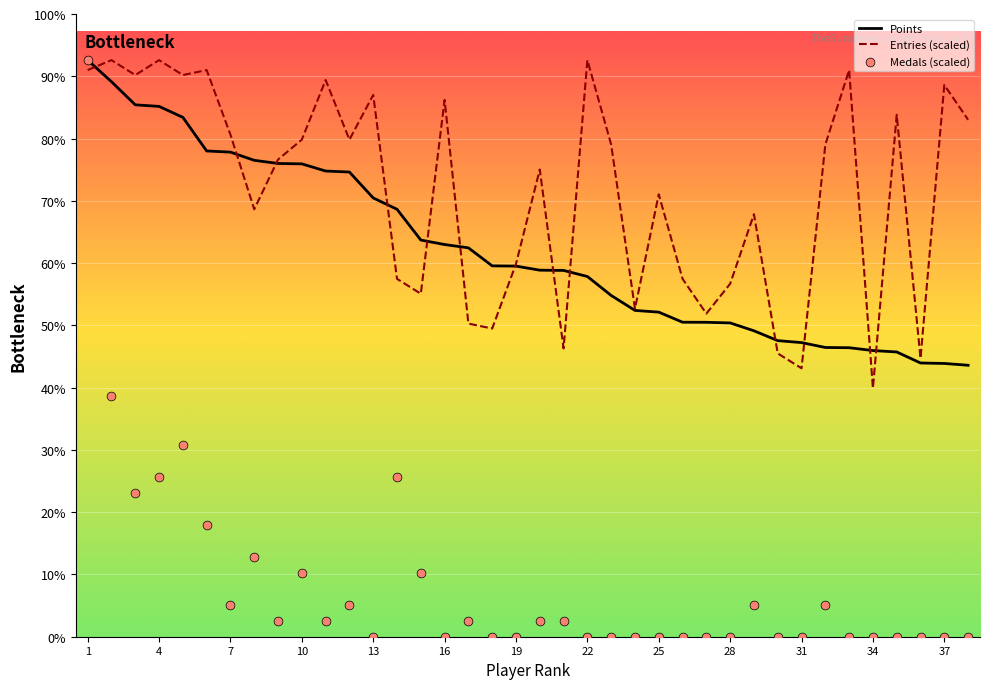

What are all the series names shown in the legend?

Points, Medals, Entries